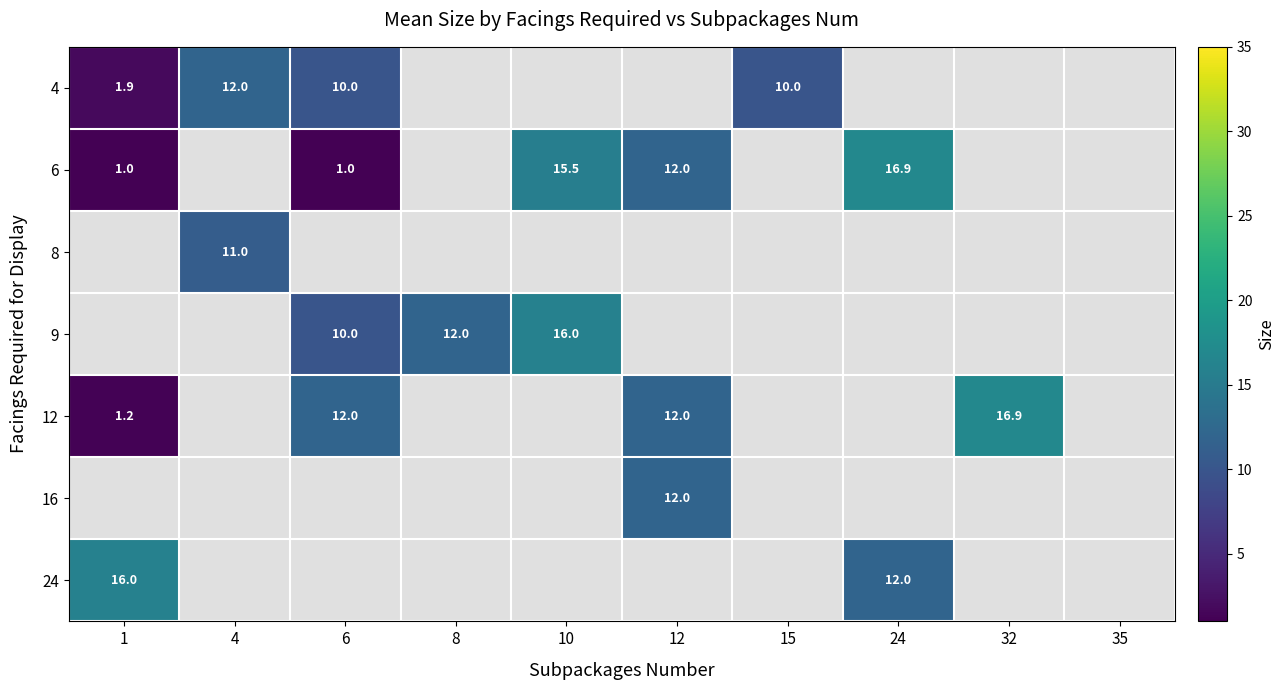

Is the value of 24 at 1 greater than the value of 6 at 10?

Yes